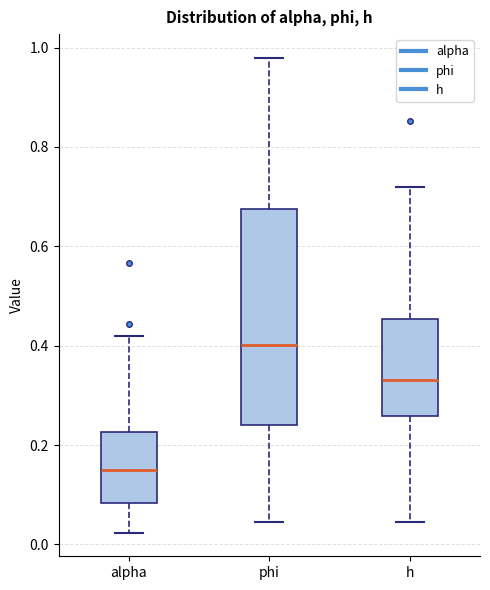

Reading left to right, read every box against the y-axis: the position of its median line, the range the box covers, and the ends of its whiskers. The values are not printed on the chart, so give them approximately, as read against the axis.

alpha: median 0.16, box 0.08 to 0.22, whiskers 0.02 to 0.42
phi: median 0.40, box 0.24 to 0.68, whiskers 0.04 to 0.98
h: median 0.34, box 0.26 to 0.46, whiskers 0.04 to 0.72